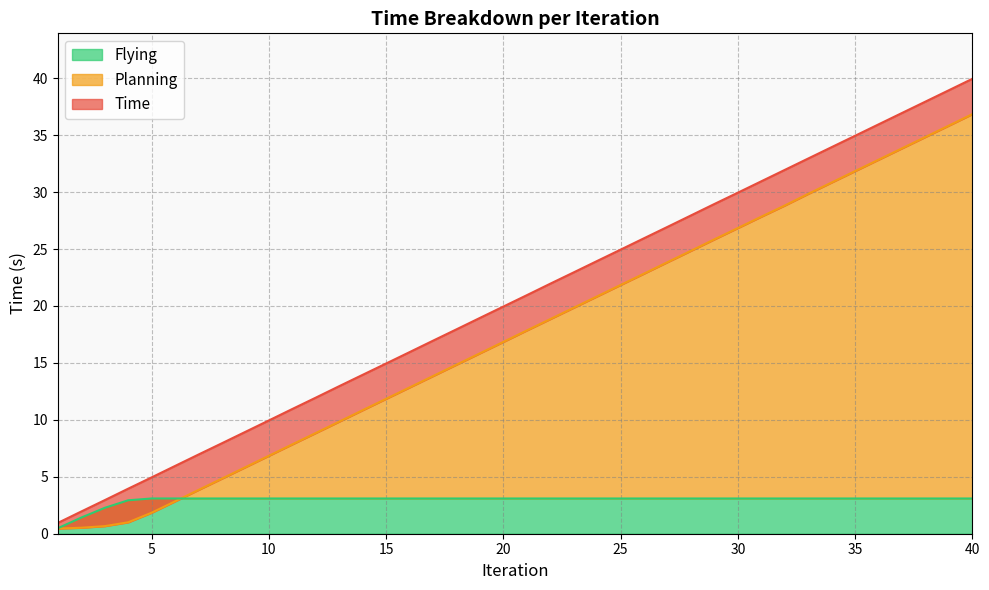

Does the chart have visible grid lines?

Yes